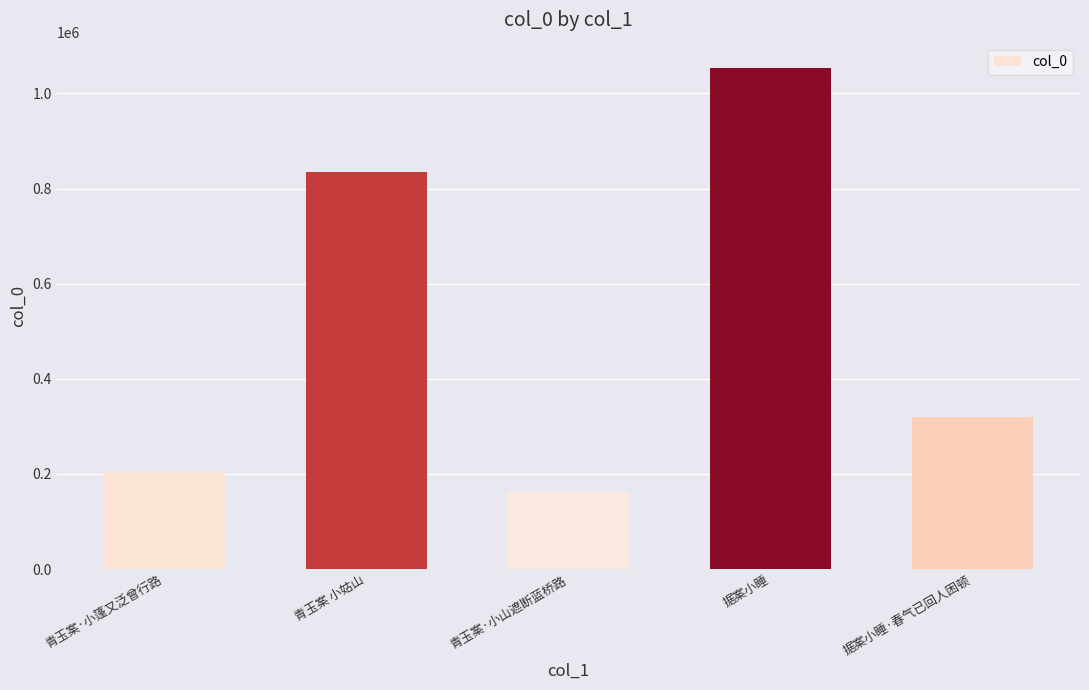

Approximately how many times larger is the value at 青玉案·小篷又泛曾行路 compared to 据案小睡?

0.2